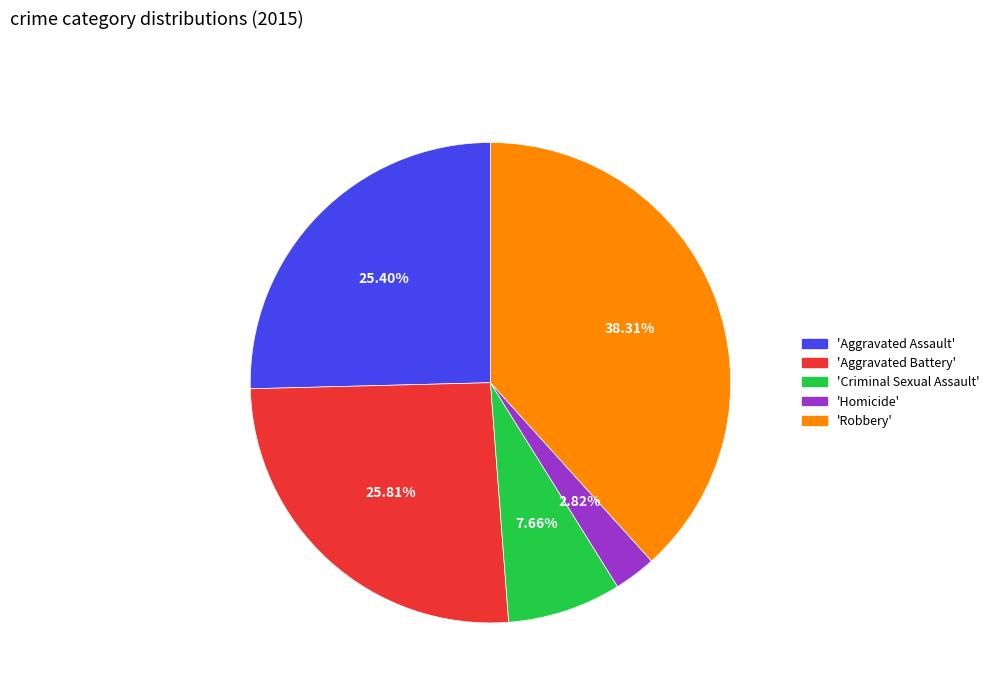

Count the number of slices in the pie.

5